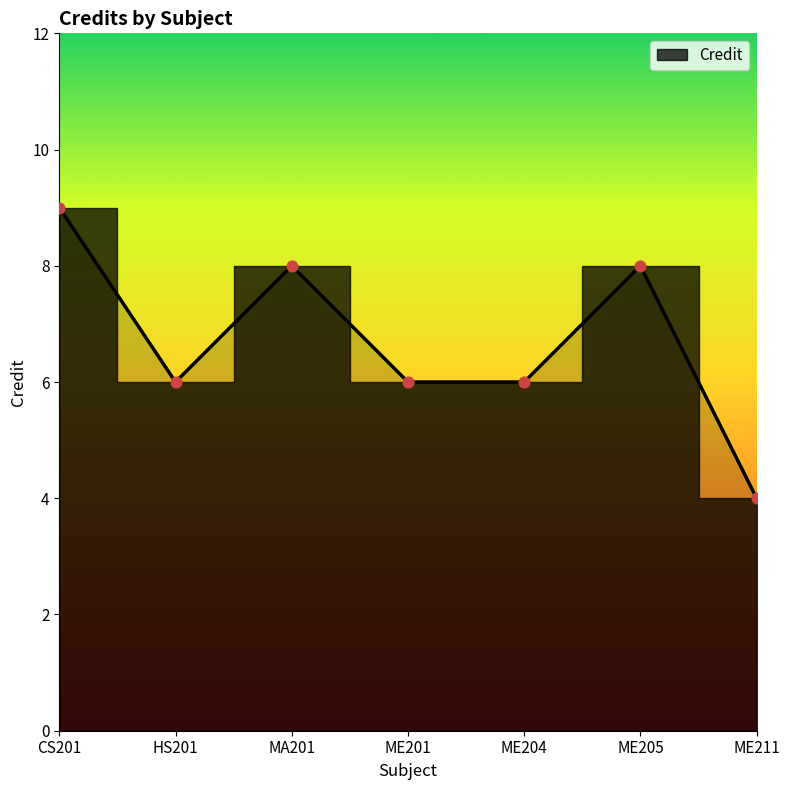

Between ME201 and ME204, which is larger?

ME201